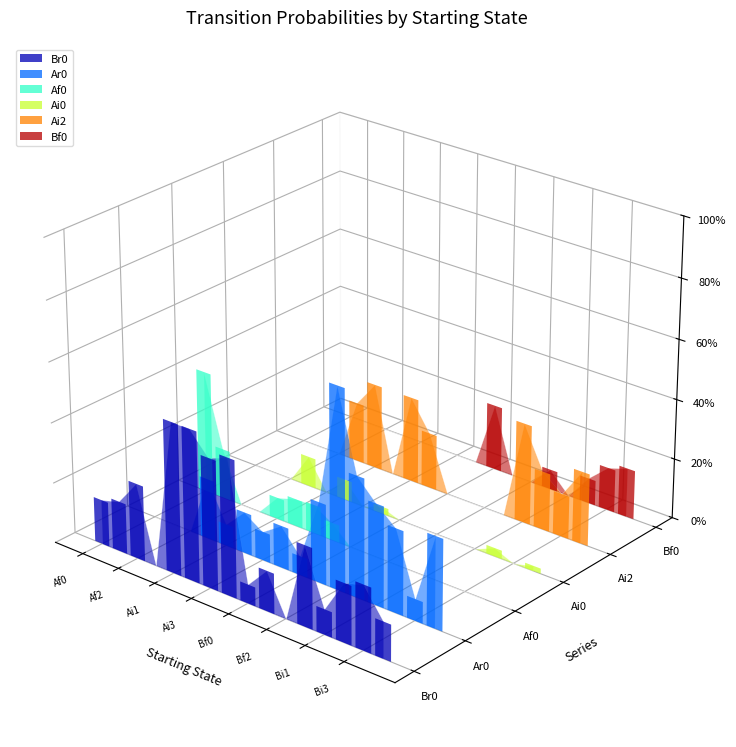

How many values in the Ai0 series exceed 0?

5